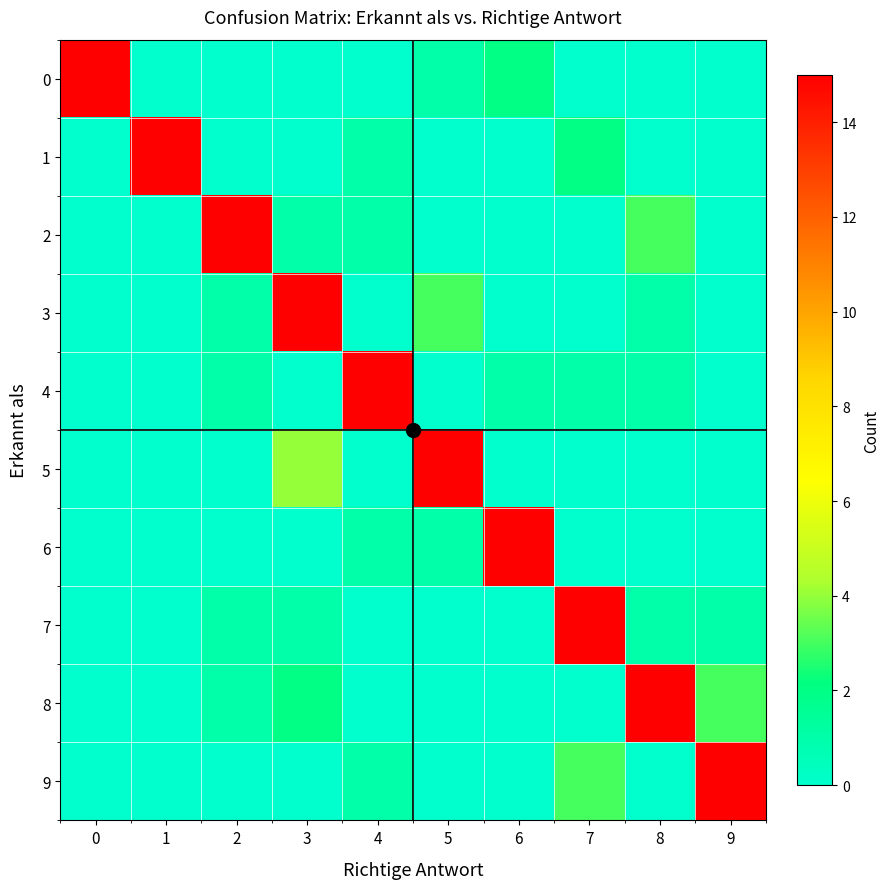

What is the difference between the highest and lowest values at 7?

15